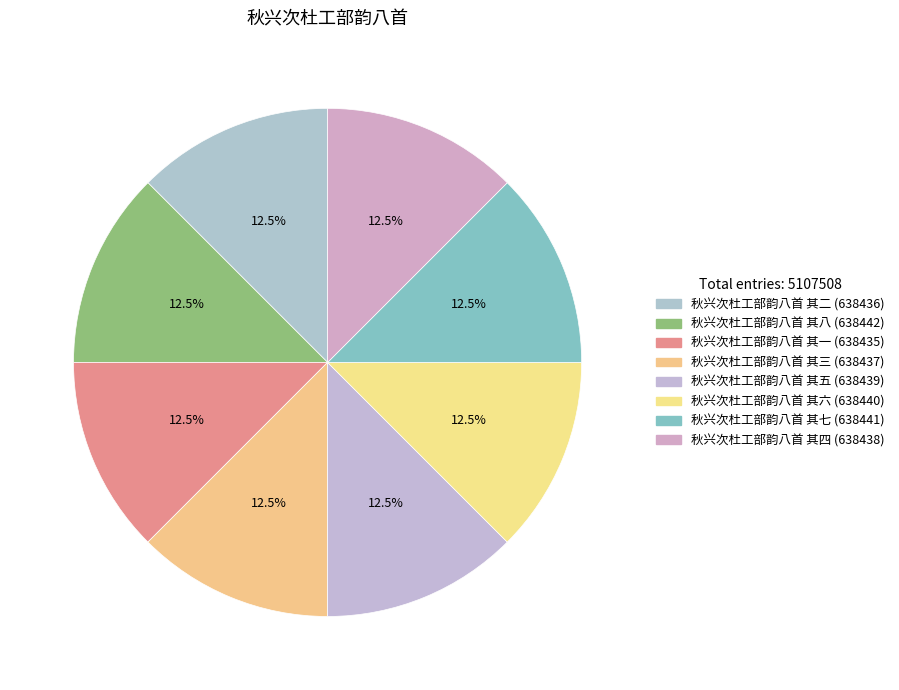

To the nearest percent, what is the average slice percentage?

12%